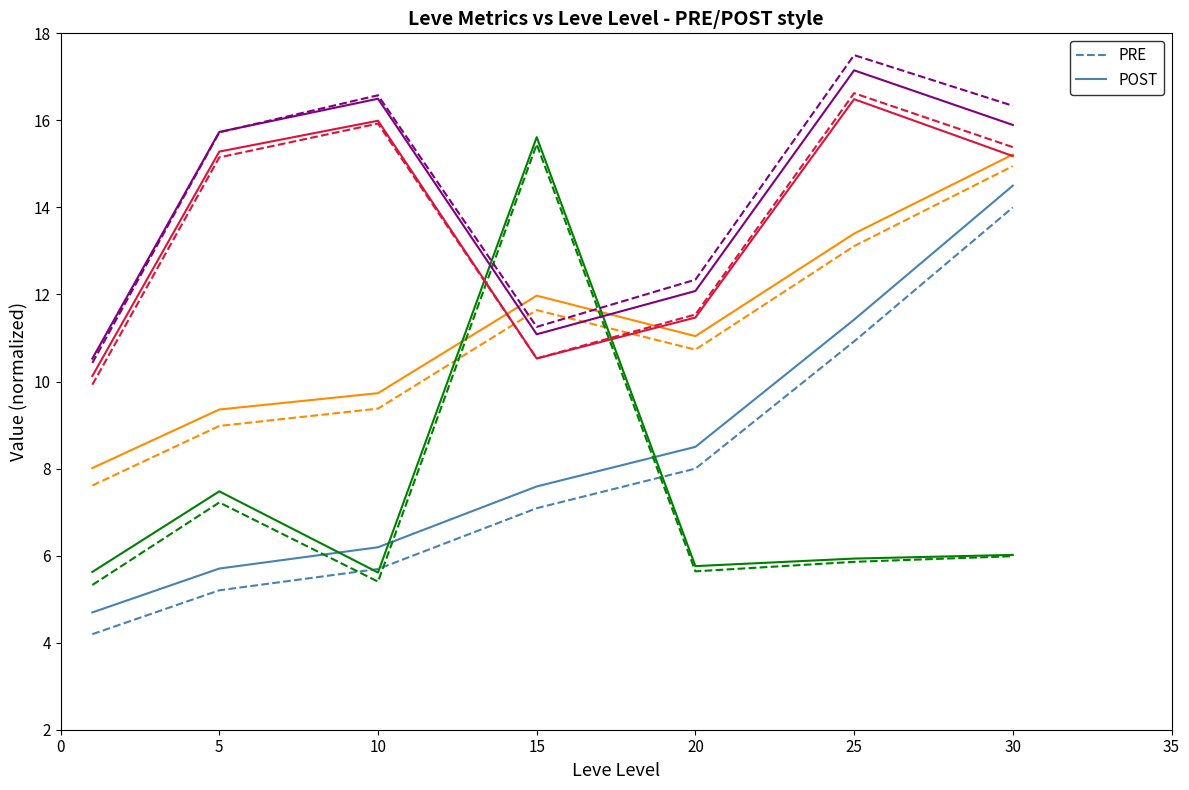

Which series changed the most between 5 and 30?

PRE